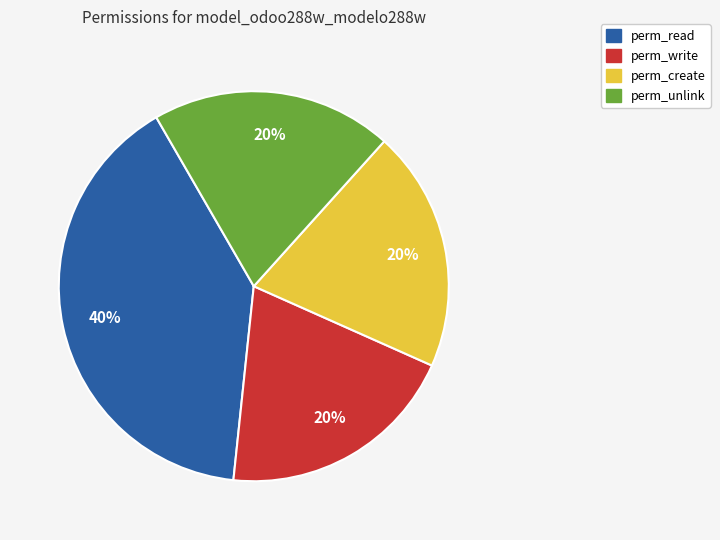

To the nearest percent, what percentage of the pie is perm_write?

20%